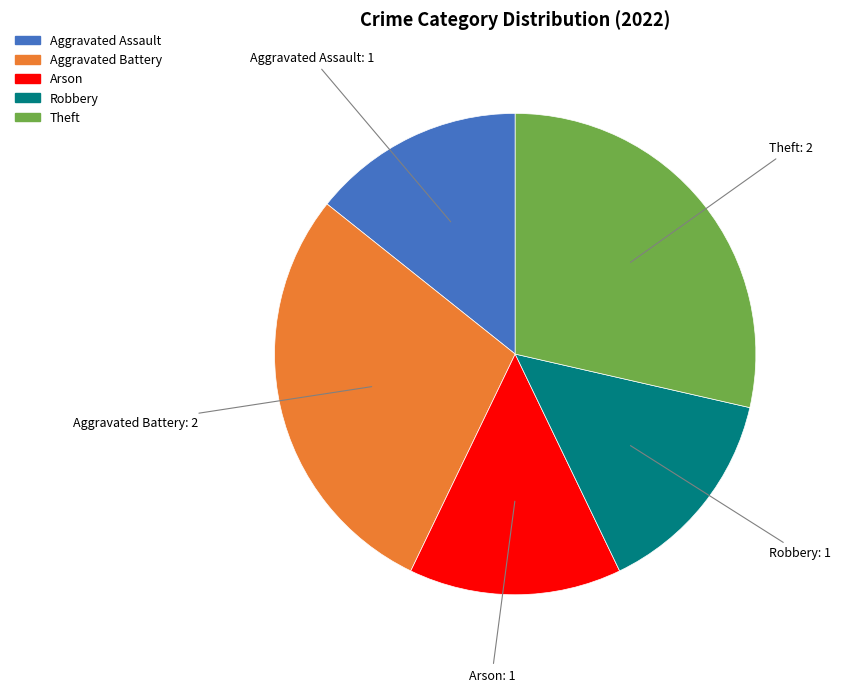

Is the sum of Theft and Arson greater than half?

No